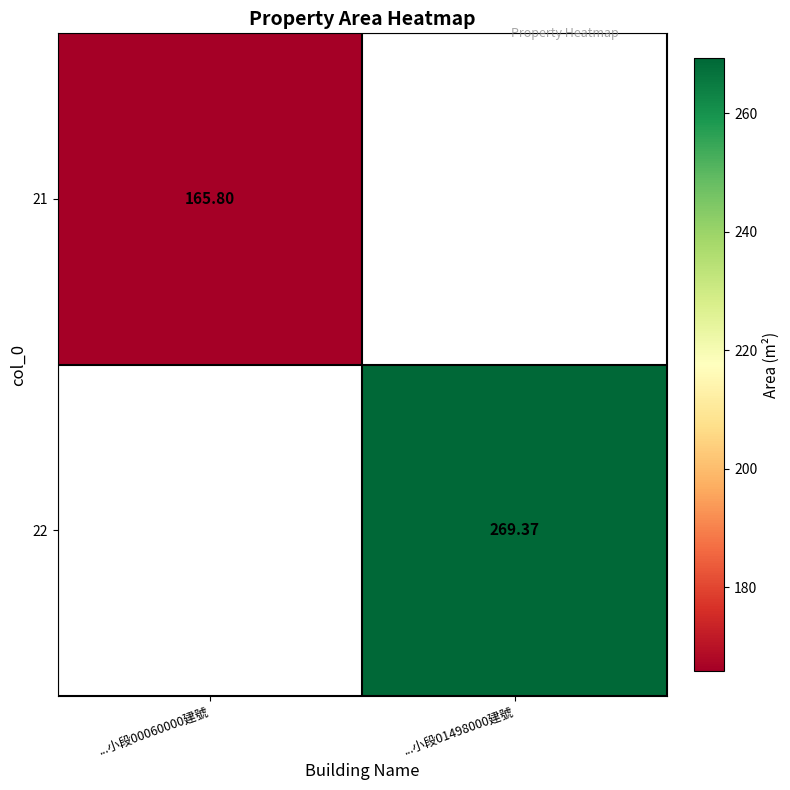

Is the value of 21 at ...小段00060000建號 greater than the value of 22 at ...小段01498000建號?

No